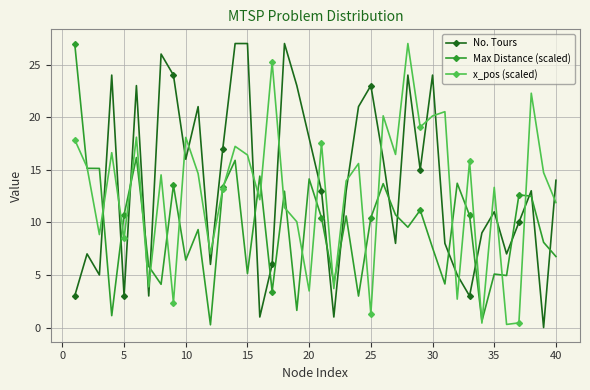

What is the value of the x_pos (scaled) point at the 15th from the left?

16.4